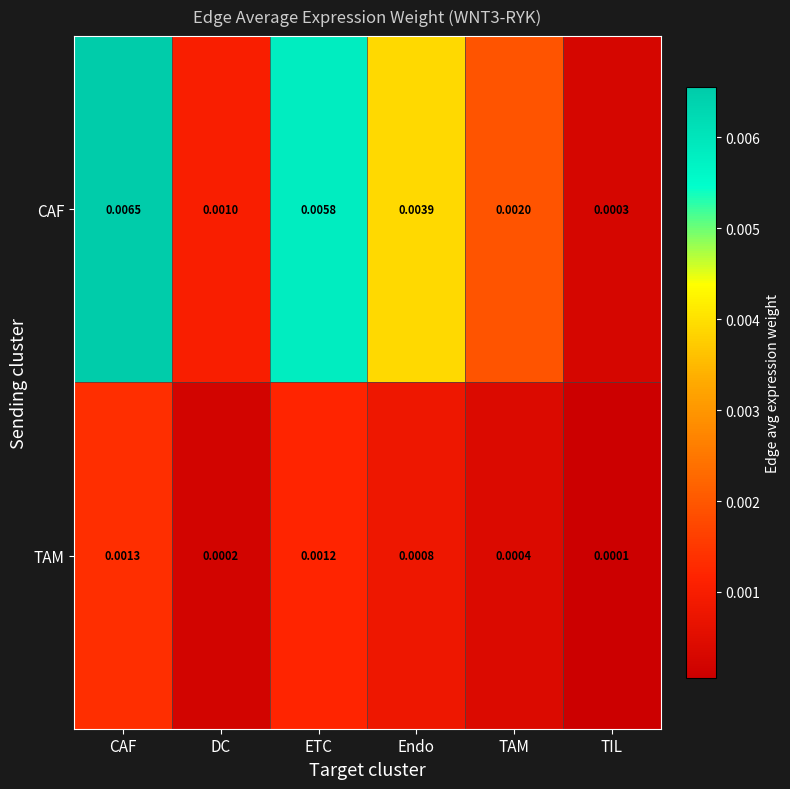

Which series has the widest spread of values?

CAF